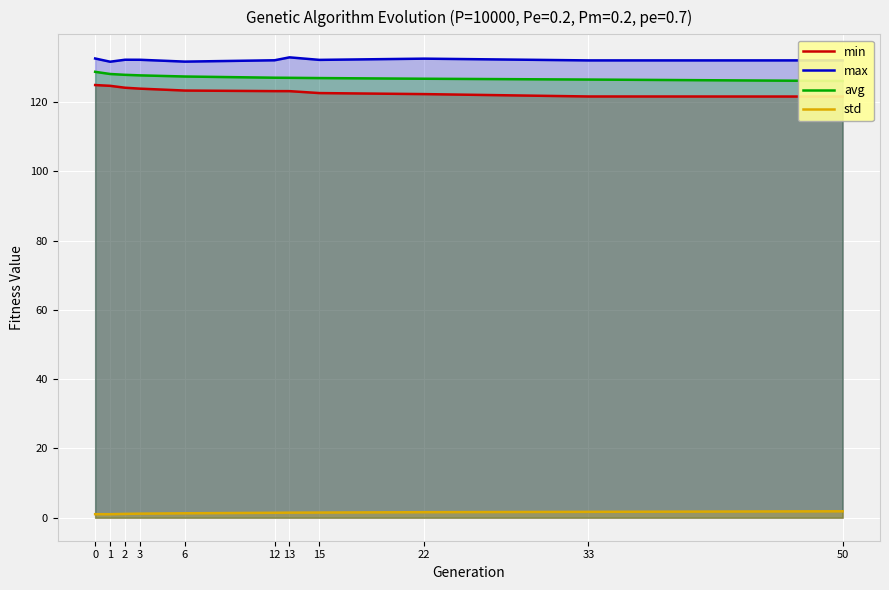

Which series has the widest spread of values?

min